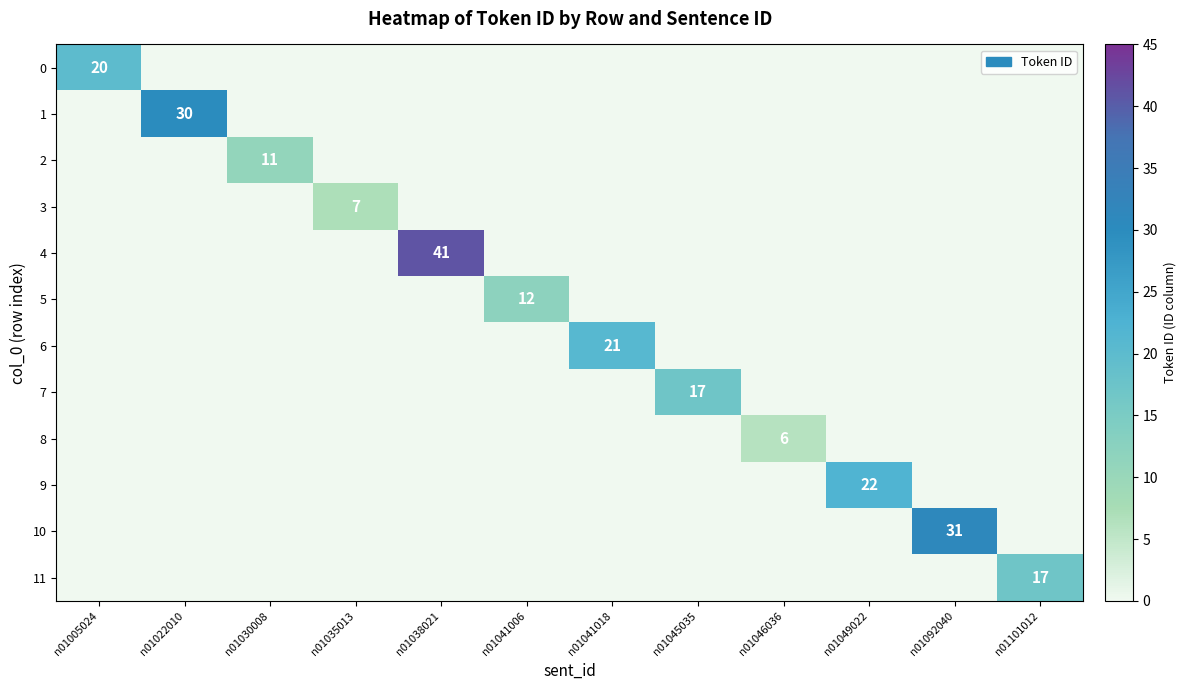

What is the total value across all series at n01101012?

17